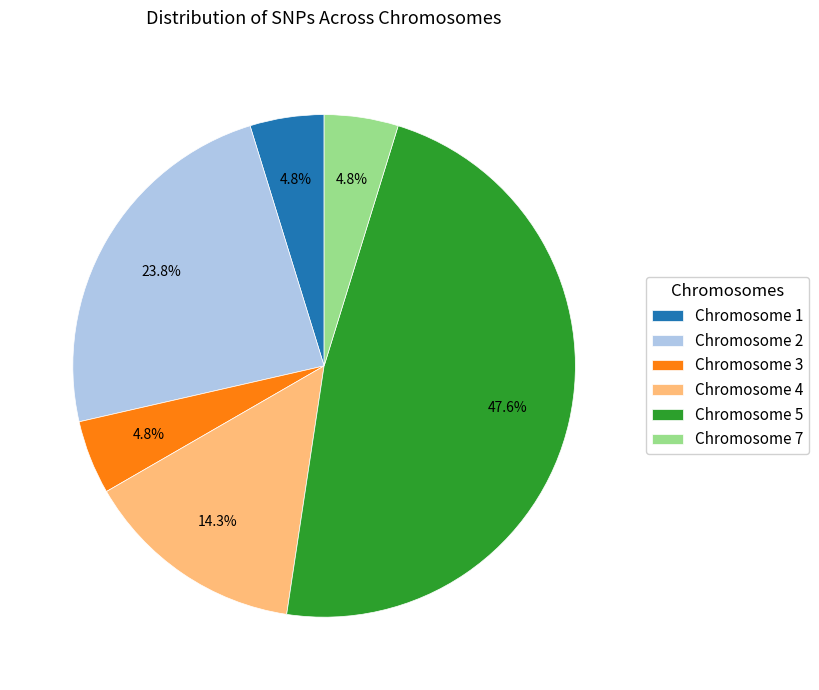

Approximately how many times larger is the value at Chromosome 2 compared to Chromosome 4?

1.7